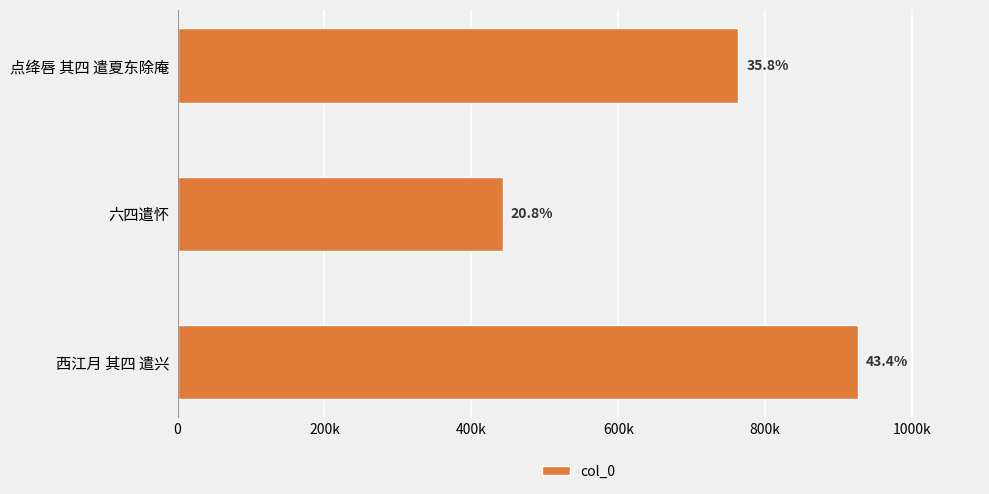

Are the bars horizontal?

Yes